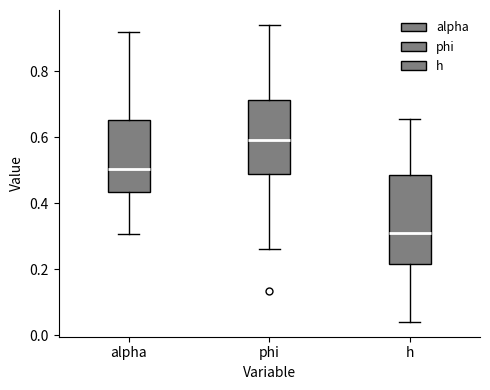

Reading left to right, transcribe this box plot: for each box, give where its median line is, the range the box spans, and where its two whiskers end, as read against the y-axis. The values are not printed on the chart, so give them approximately, as read against the axis.

alpha: median 0.50, box 0.44 to 0.66, whiskers 0.30 to 0.92
phi: median 0.60, box 0.48 to 0.72, whiskers 0.26 to 0.94
h: median 0.30, box 0.22 to 0.48, whiskers 0.04 to 0.66